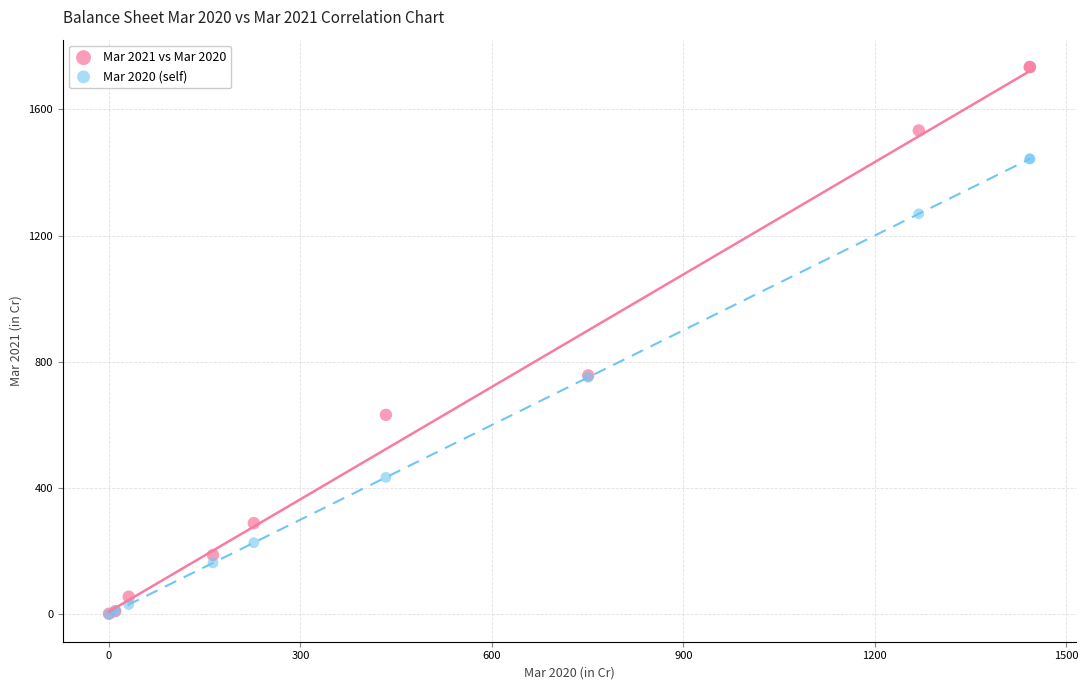

Which series contains the highest Y value?

Mar 2021 vs Mar 2020